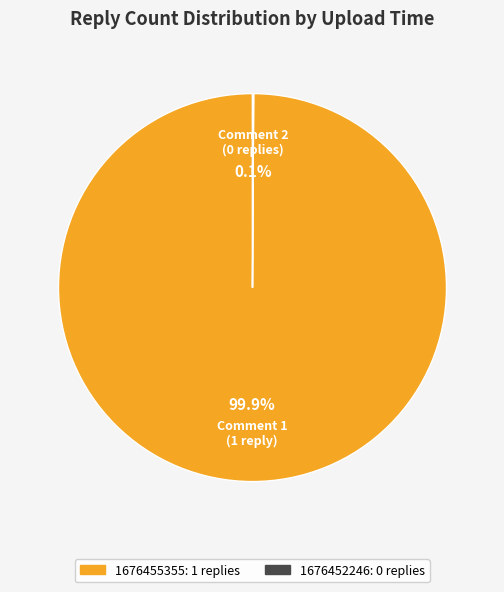

The 1676455355 slice represents 88% of the pie. True or false?

False